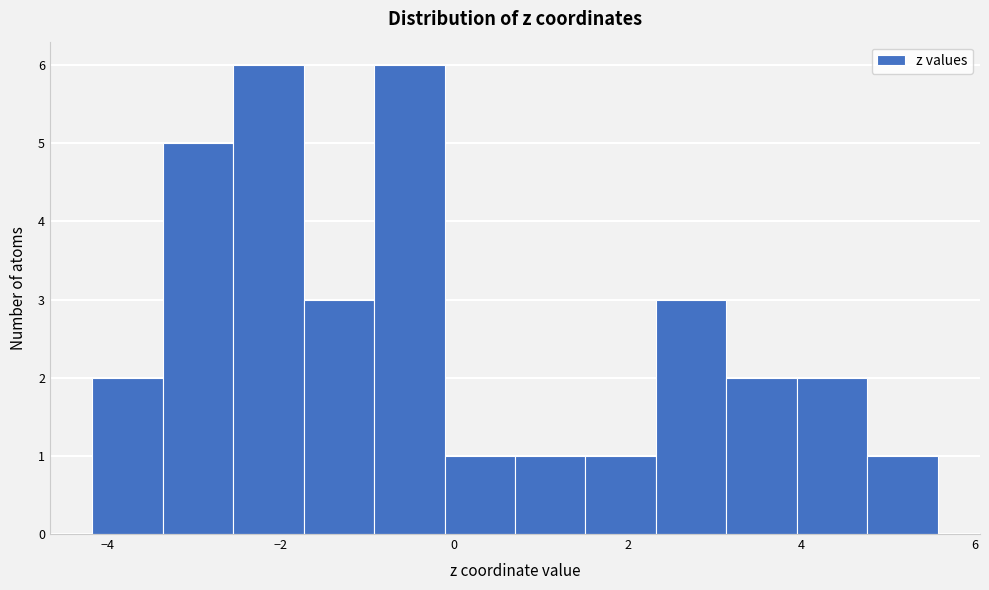

Reading left to right, list every bar in this chart as the range it spans on the x-axis followed by its height. Neither the bar edges nor the heights are printed on the chart, so give them approximately, as read against the axes.

-4.2 to -3.4: 2
-3.4 to -2.6: 5
-2.6 to -1.8: 6
-1.8 to -1.0: 3
-1.0 to -0.2: 6
-0.2 to 0.8: 1
0.8 to 1.6: 1
1.6 to 2.4: 1
2.4 to 3.2: 3
3.2 to 4.0: 2
4.0 to 4.8: 2
4.8 to 5.6: 1